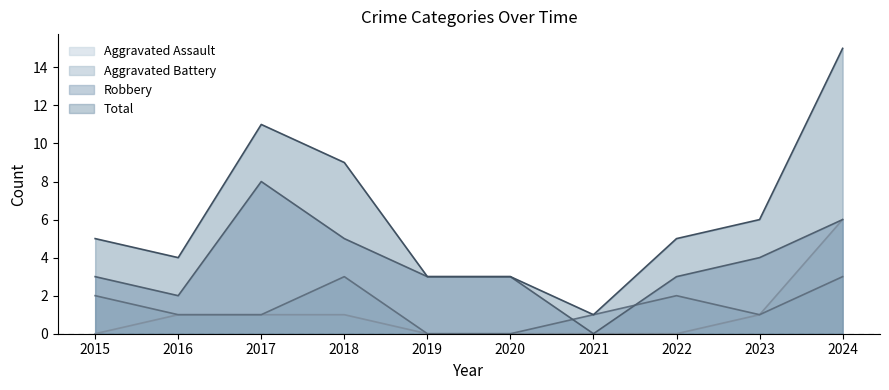

Reading right to left, what are all the values shown in this chart?

Aggravated Assault: 2024=6	2023=1	2022=0	2021=0	2020=0	2019=0	2018=1	2017=1	2016=1	2015=0
Aggravated Battery: 2024=3	2023=1	2022=2	2021=1	2020=0	2019=0	2018=3	2017=1	2016=1	2015=2
Robbery: 2024=6	2023=4	2022=3	2021=0	2020=3	2019=3	2018=5	2017=8	2016=2	2015=3
Total: 2024=15	2023=6	2022=5	2021=1	2020=3	2019=3	2018=9	2017=11	2016=4	2015=5